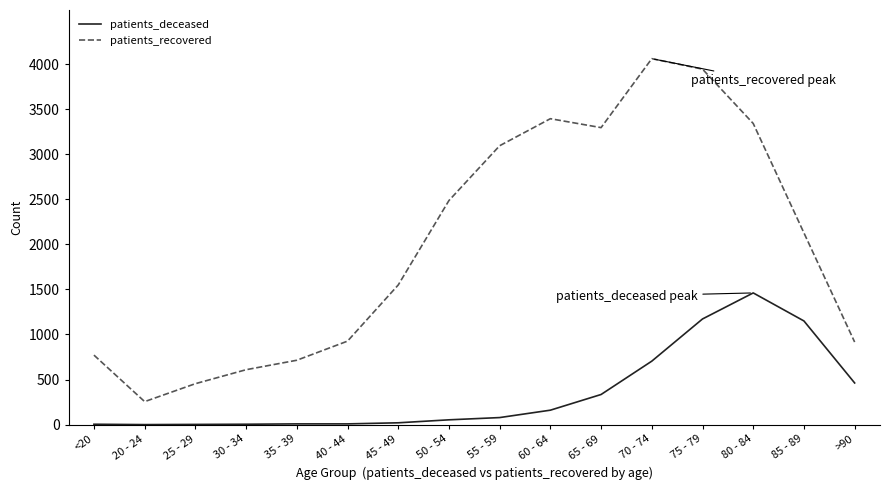

Which series has the widest spread of values?

patients_recovered